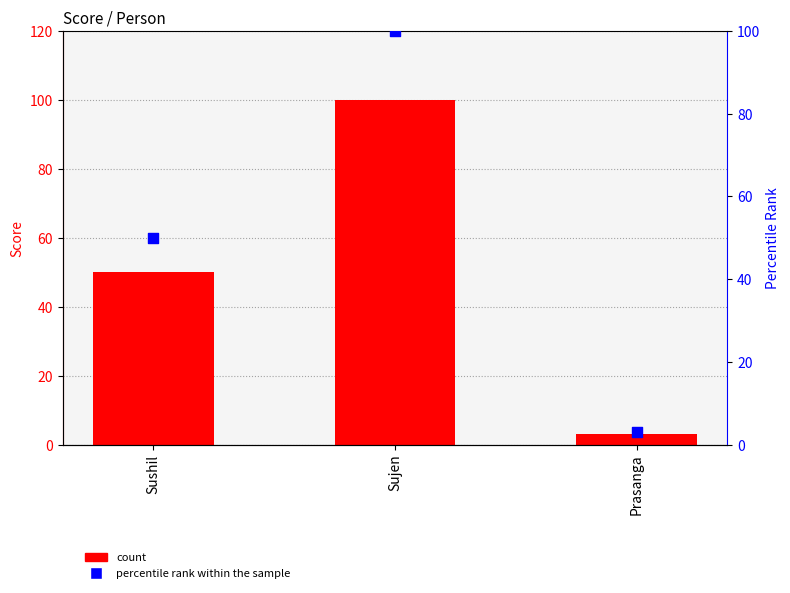

Which series contains the highest Y value?

count